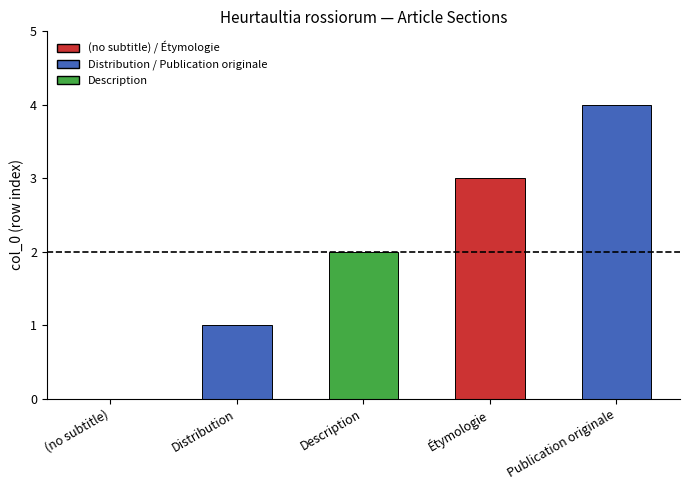

Reading left to right, what are all the values shown in this chart?

0	1	2	3	4